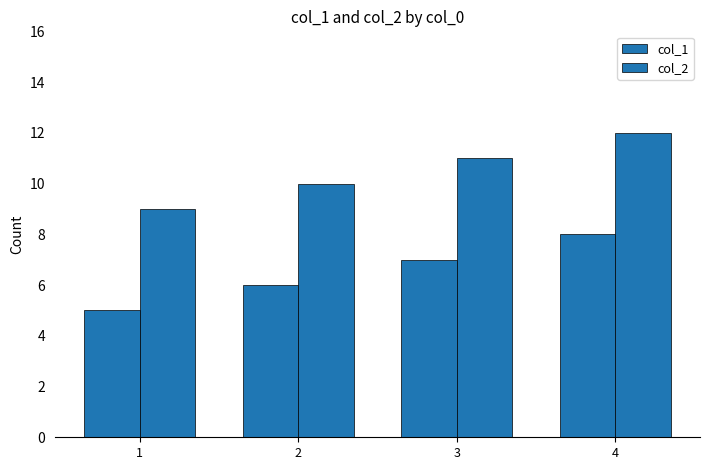

Are the bars grouped side by side (vs. stacked)?

Yes